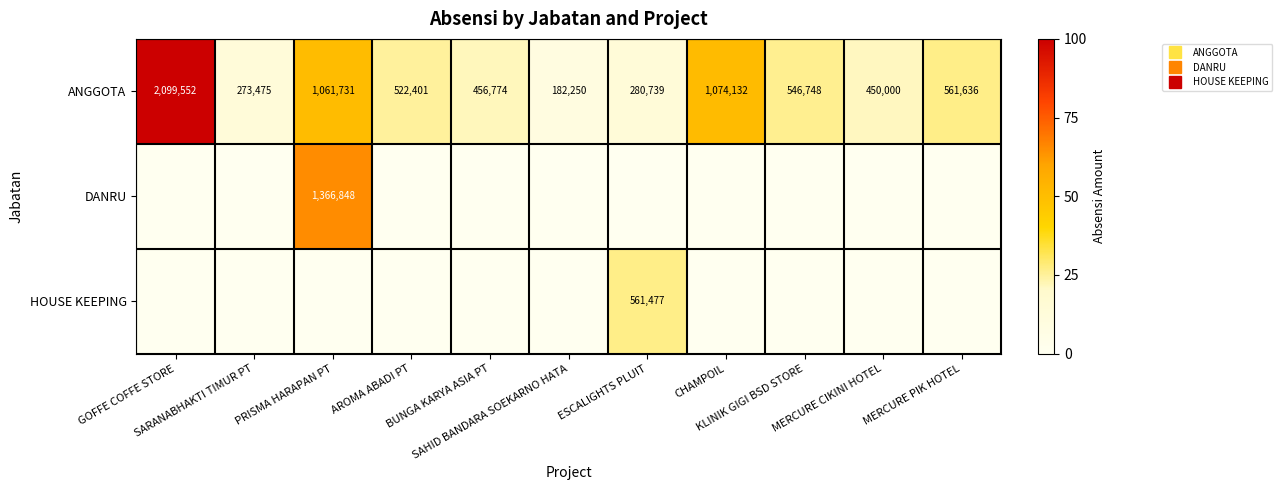

Which series has the largest total across all categories?

ANGGOTA